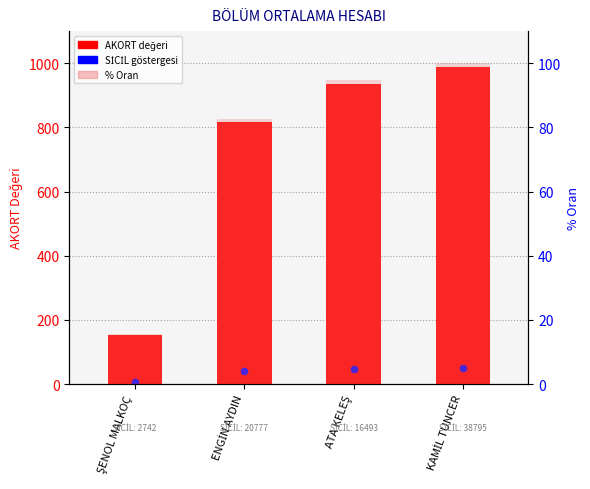

Which series contains the lowest Y value?

SİCİL ref